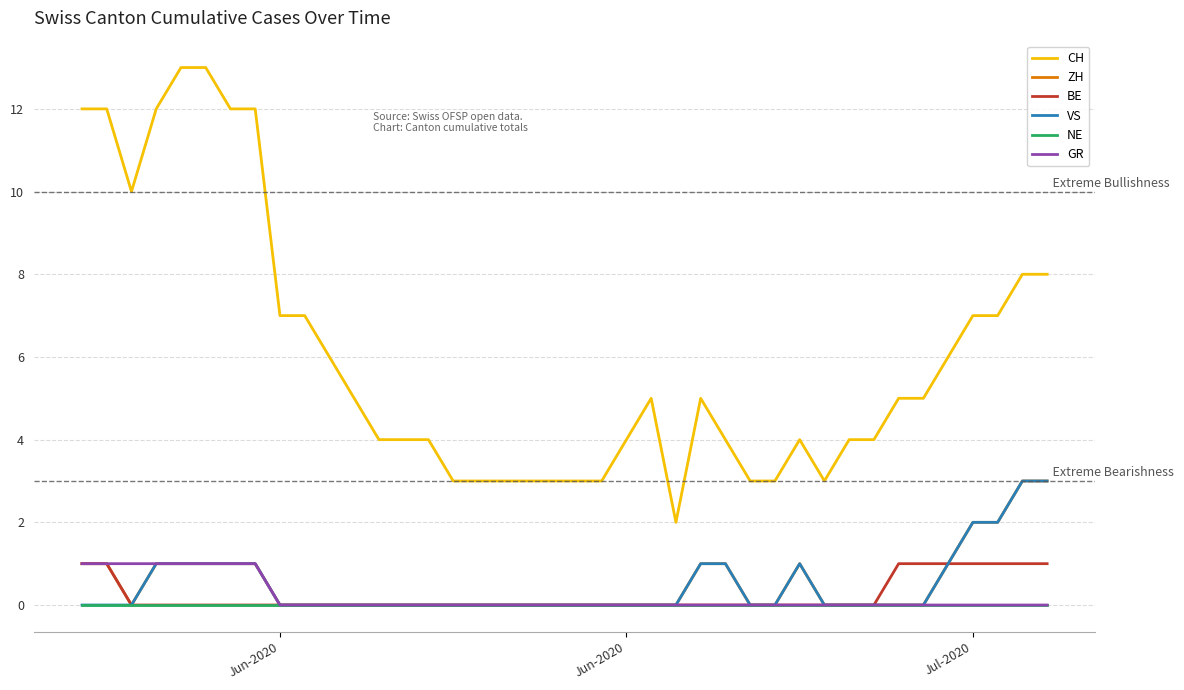

Reading left to right, transcribe all the data shown in this chart.

CH: 12	12	10	12	13	13	12	12	7	7	6	5	4	4	4	3	3	3	3	3	3	3	4	5	2	5	4	3	3	4	3	4	4	5	5	6	7	7	8	8
ZH: 1	1	0	1	1	1	1	1	0	0	0	0	0	0	0	0	0	0	0	0	0	0	0	0	0	1	1	0	0	1	0	0	0	0	0	1	2	2	3	3
BE: 1	1	0	0	0	0	0	0	0	0	0	0	0	0	0	0	0	0	0	0	0	0	0	0	0	0	0	0	0	0	0	0	0	1	1	1	1	1	1	1
VS: 0	0	0	1	1	1	1	1	0	0	0	0	0	0	0	0	0	0	0	0	0	0	0	0	0	1	1	0	0	1	0	0	0	0	0	1	2	2	3	3
NE: 0	0	0	0	0	0	0	0	0	0	0	0	0	0	0	0	0	0	0	0	0	0	0	0	0	0	0	0	0	0	0	0	0	0	0	0	0	0	0	0
GR: 1	1	1	1	1	1	1	1	0	0	0	0	0	0	0	0	0	0	0	0	0	0	0	0	0	0	0	0	0	0	0	0	0	0	0	0	0	0	0	0